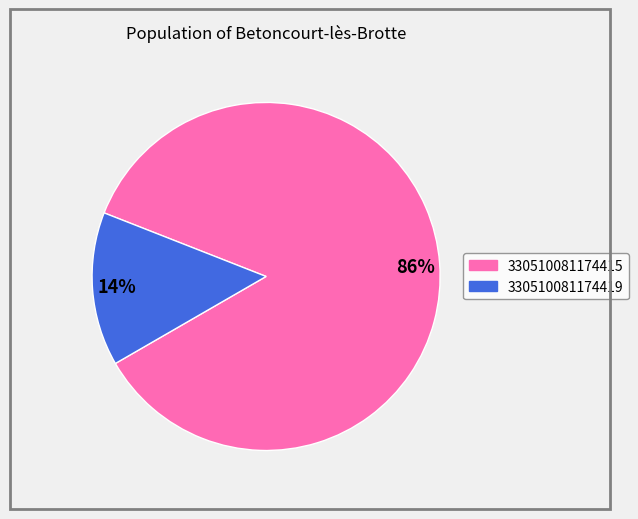

To the nearest percent, what is the average slice percentage?

50%